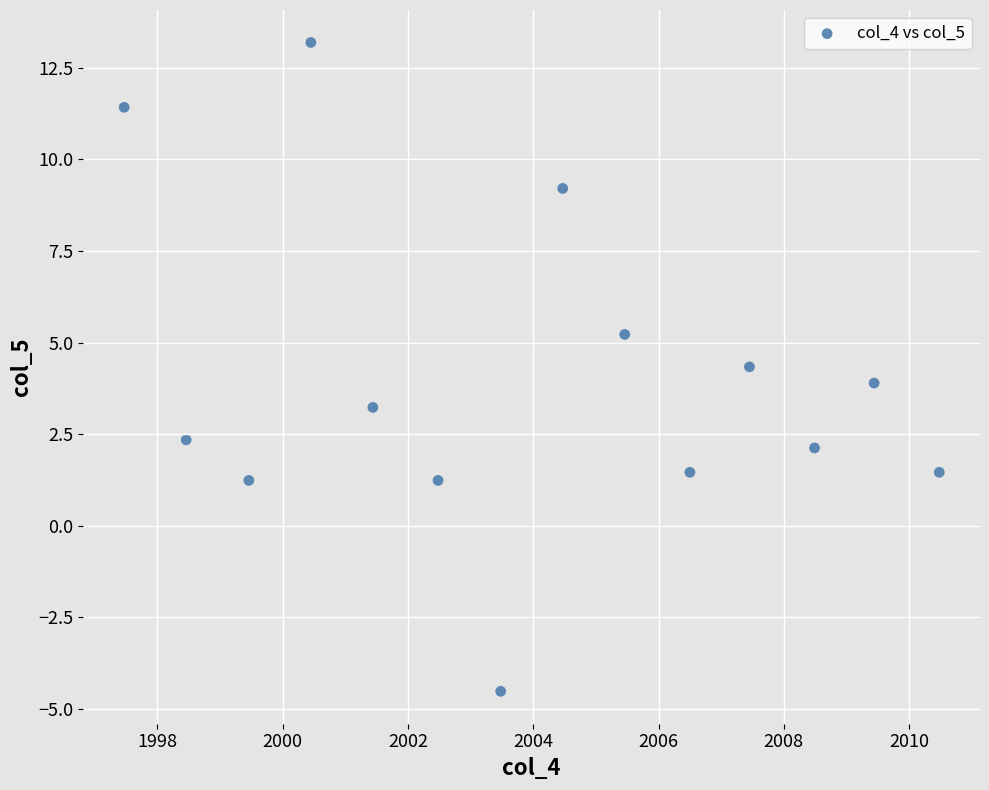

What is the range of X values (max minus min)?

13.0